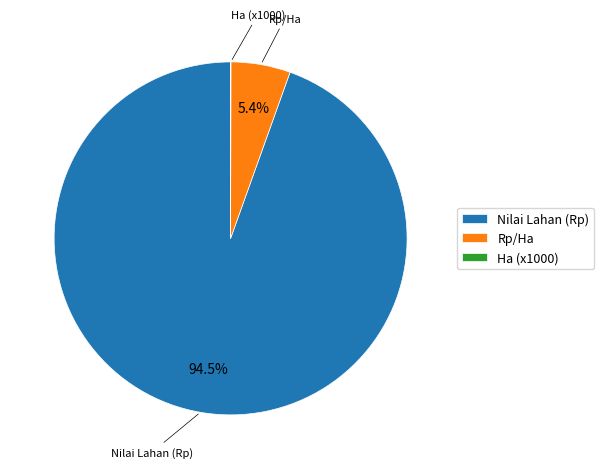

Is there a majority slice in this chart?

Yes